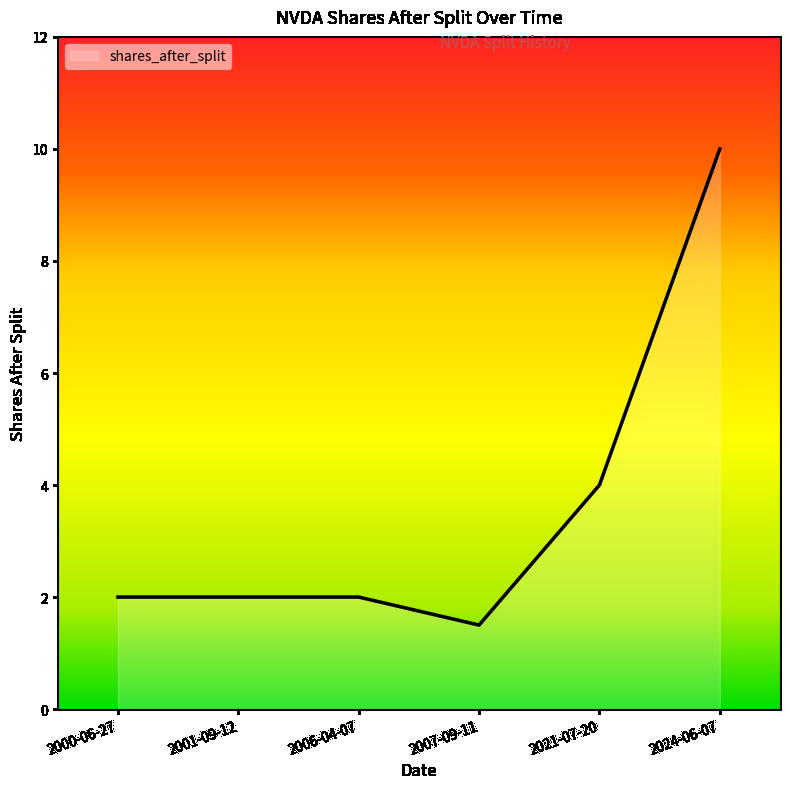

True or false: the data shows 2.5 at 2007-09-11.

False